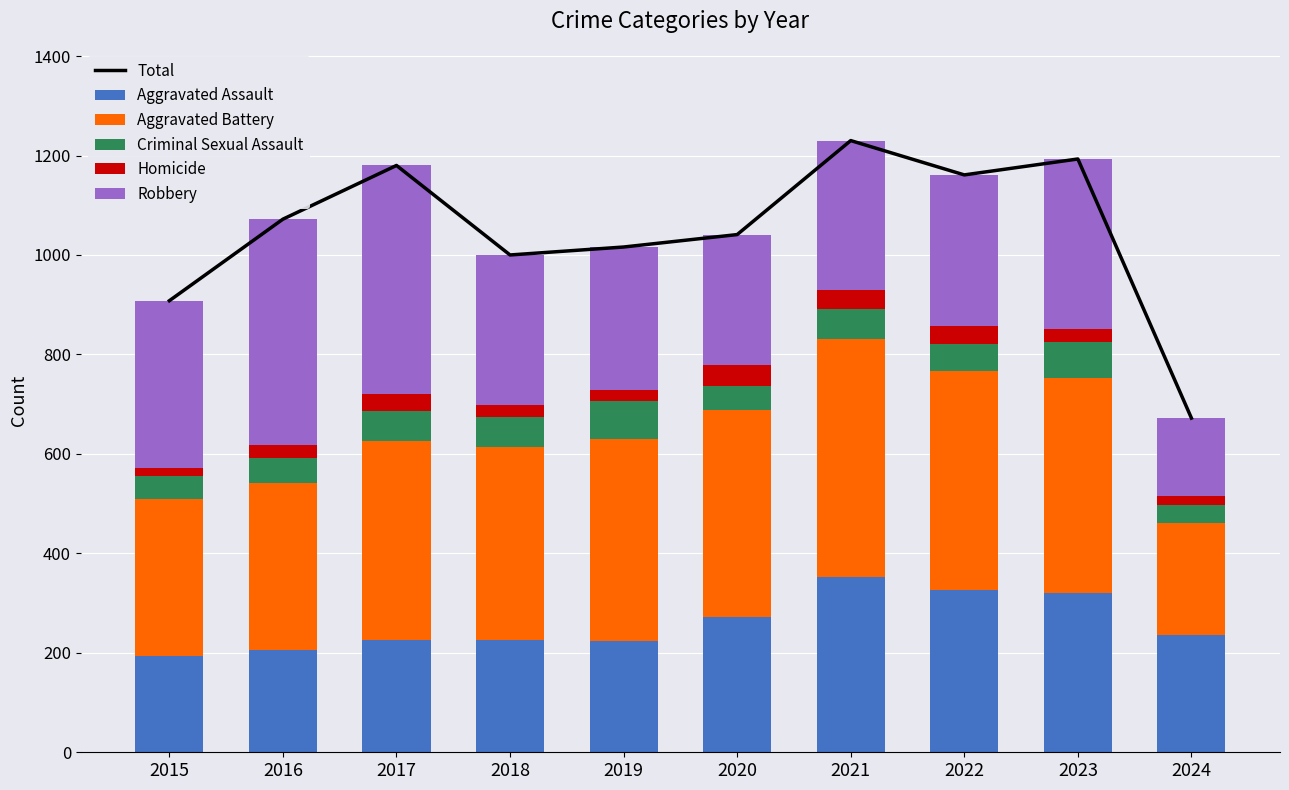

The value of Aggravated Battery at 2020 is 416. True or false?

True